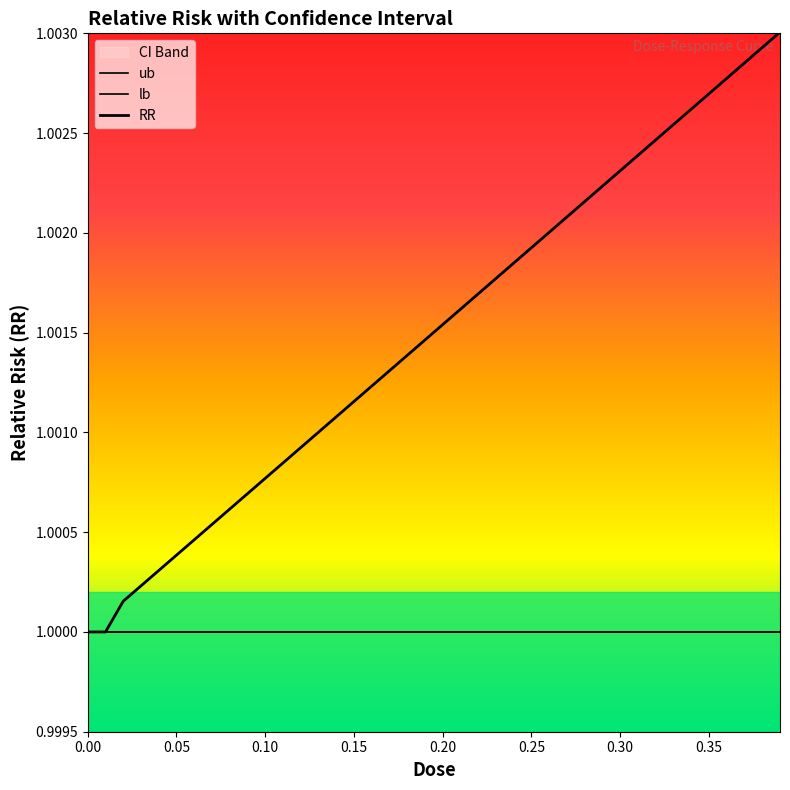

What is the value of the RR point at the 7th from the left?

1.0